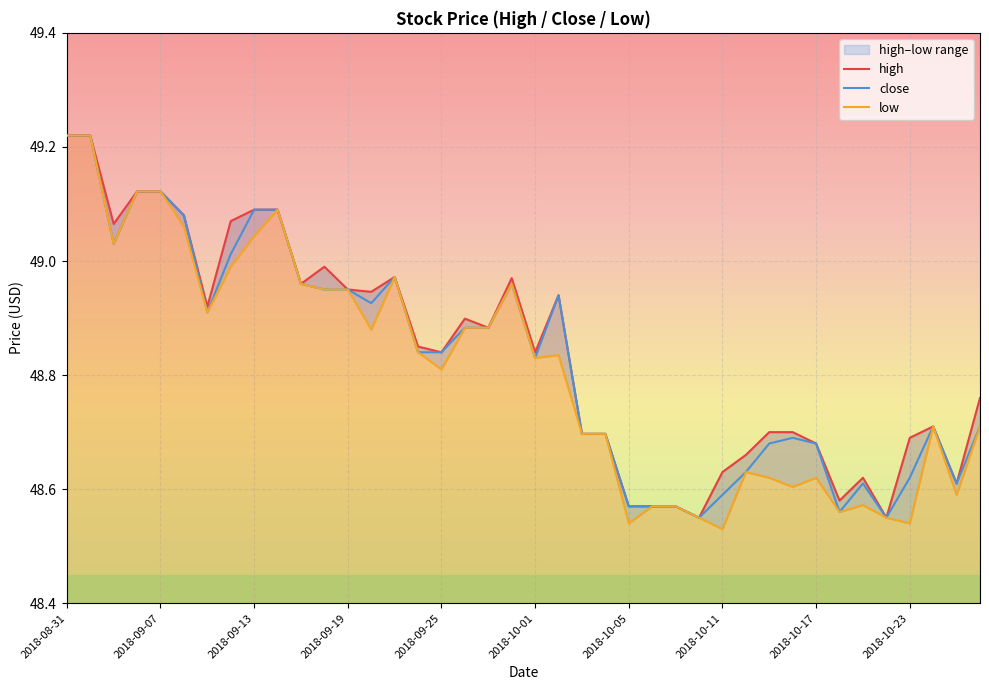

List the series in order of their overall mean, highest first.

high, close, low